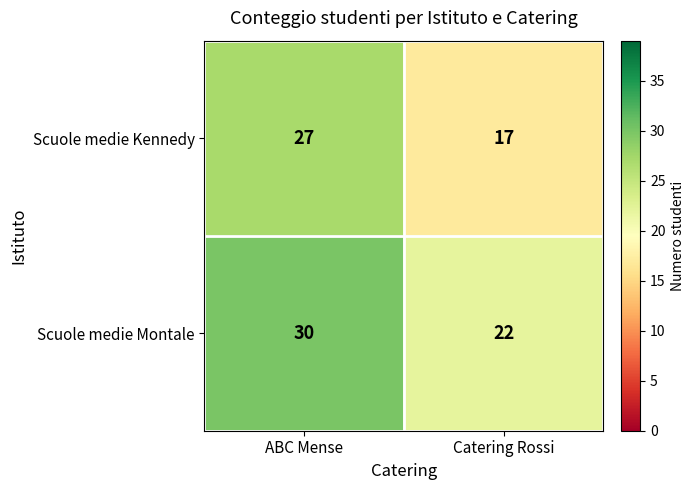

What is the difference between the highest and lowest values at Catering Rossi?

5